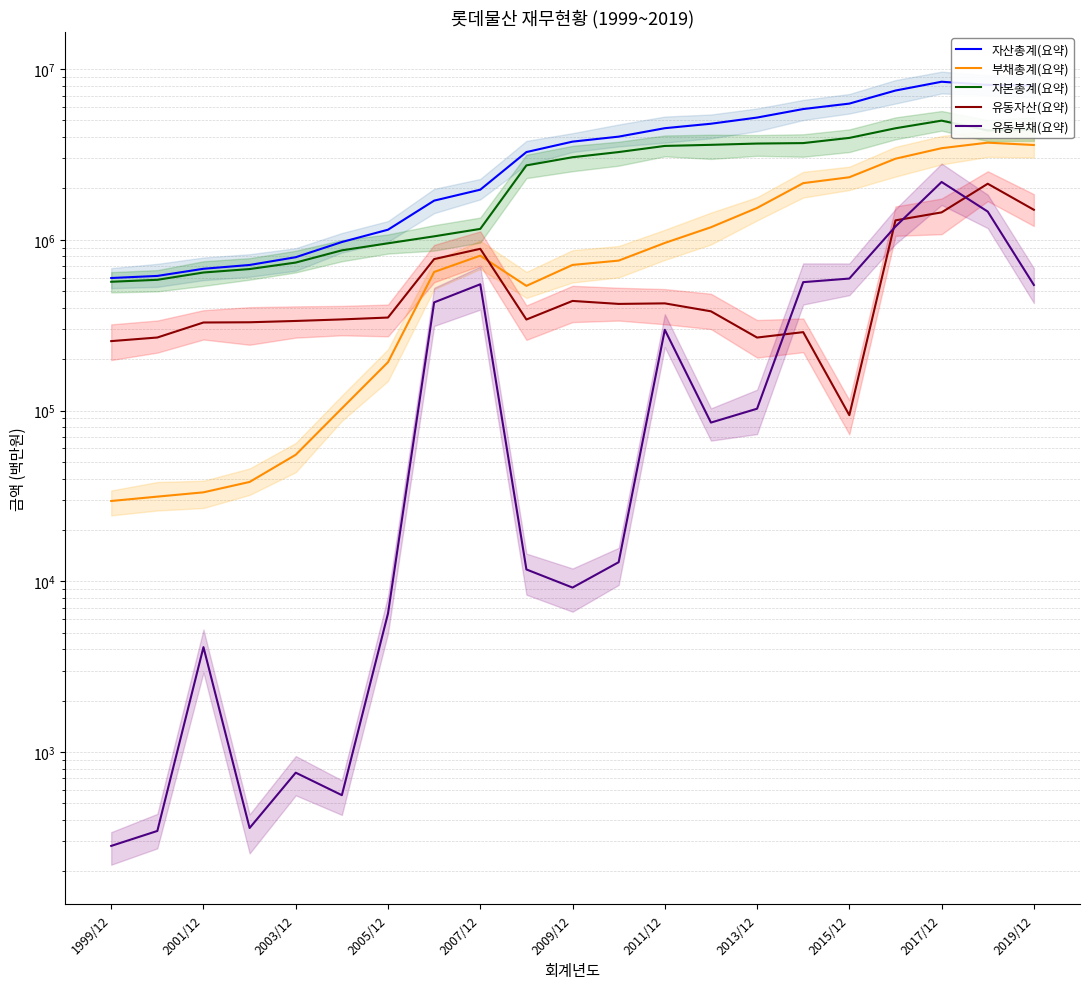

Is the value of 자본총계(요약) at 2011/12 greater than the value of 자산총계(요약) at 13?

No